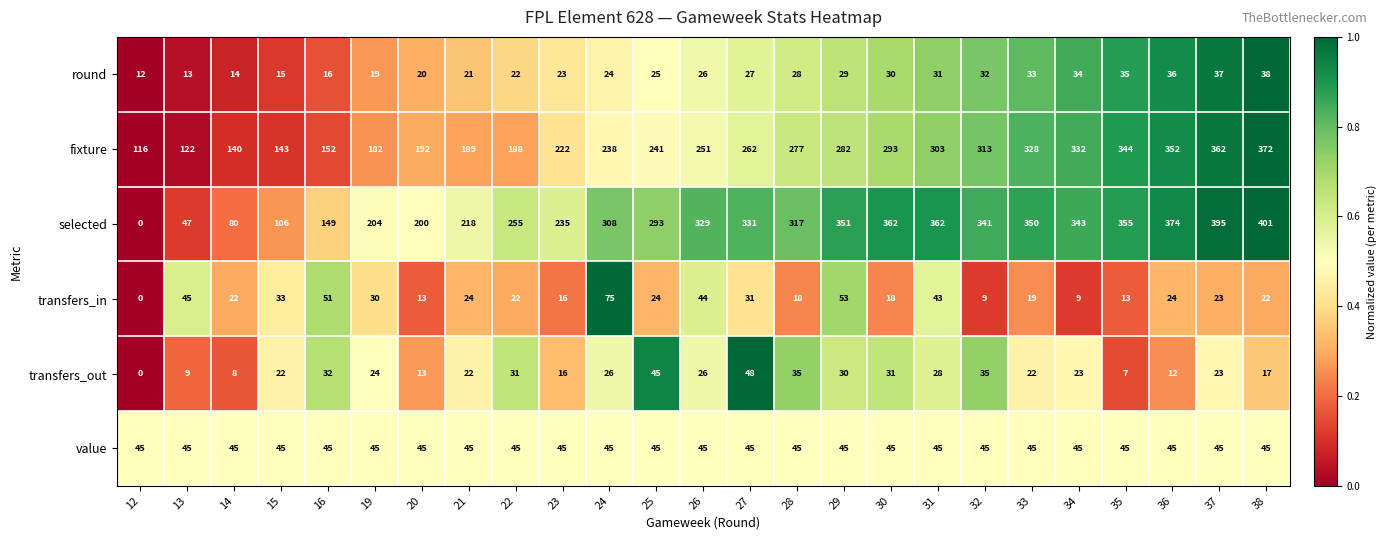

Read the fixture value at 33.

328